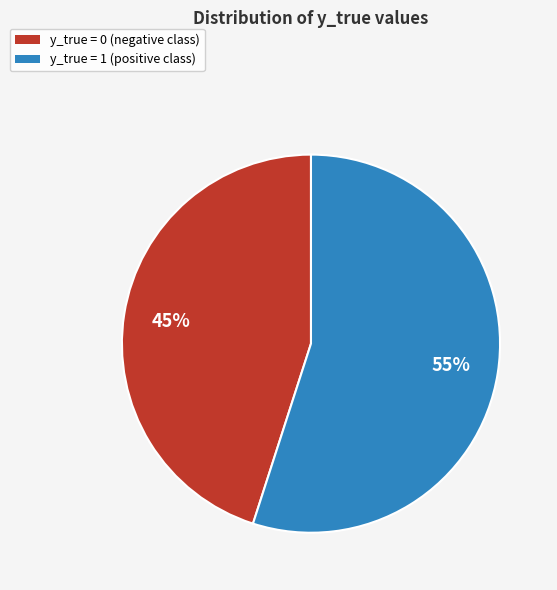

To the nearest percent, what portion does y_true = 1 represent?

55%